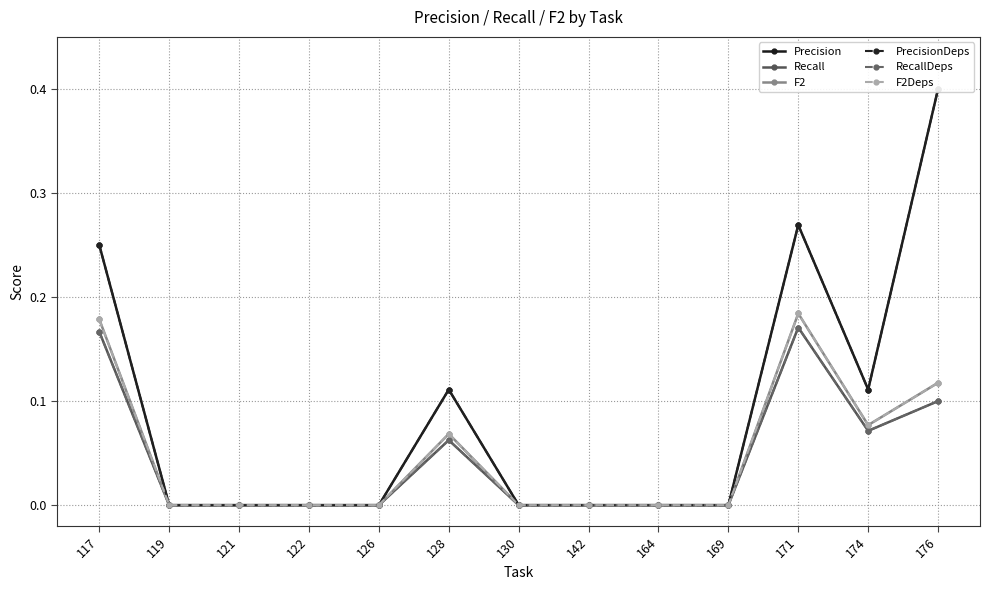

Which series has the largest total across all categories?

Precision